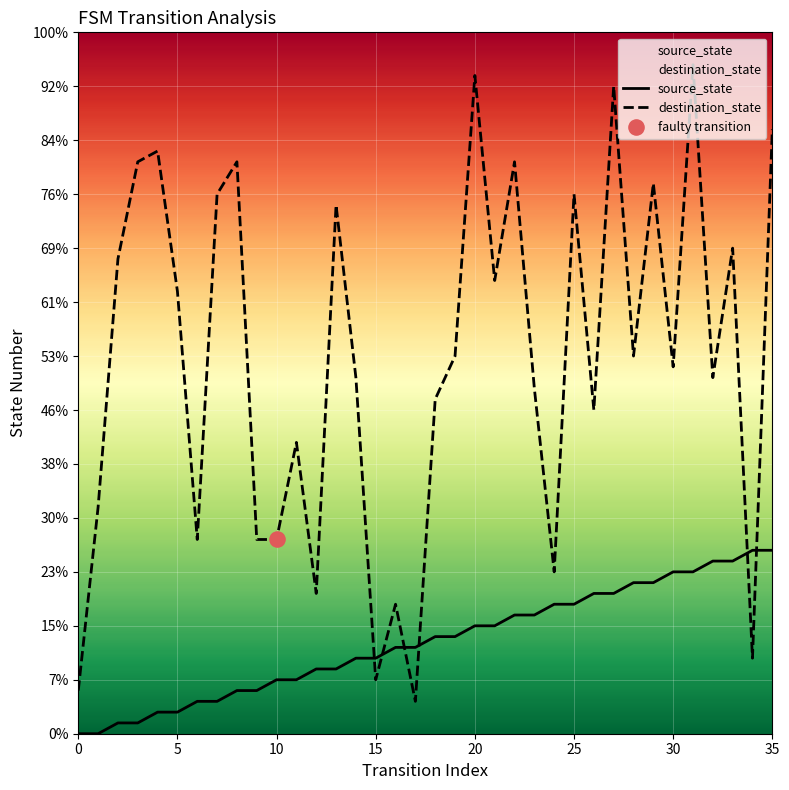

What are all the series names shown in the legend?

source_state, destination_state